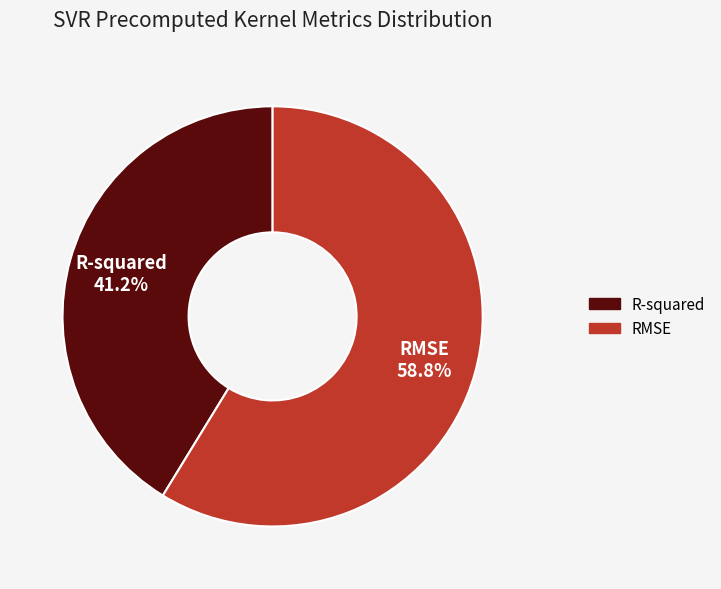

What percentage is NOT represented by R-squared?

58.8%